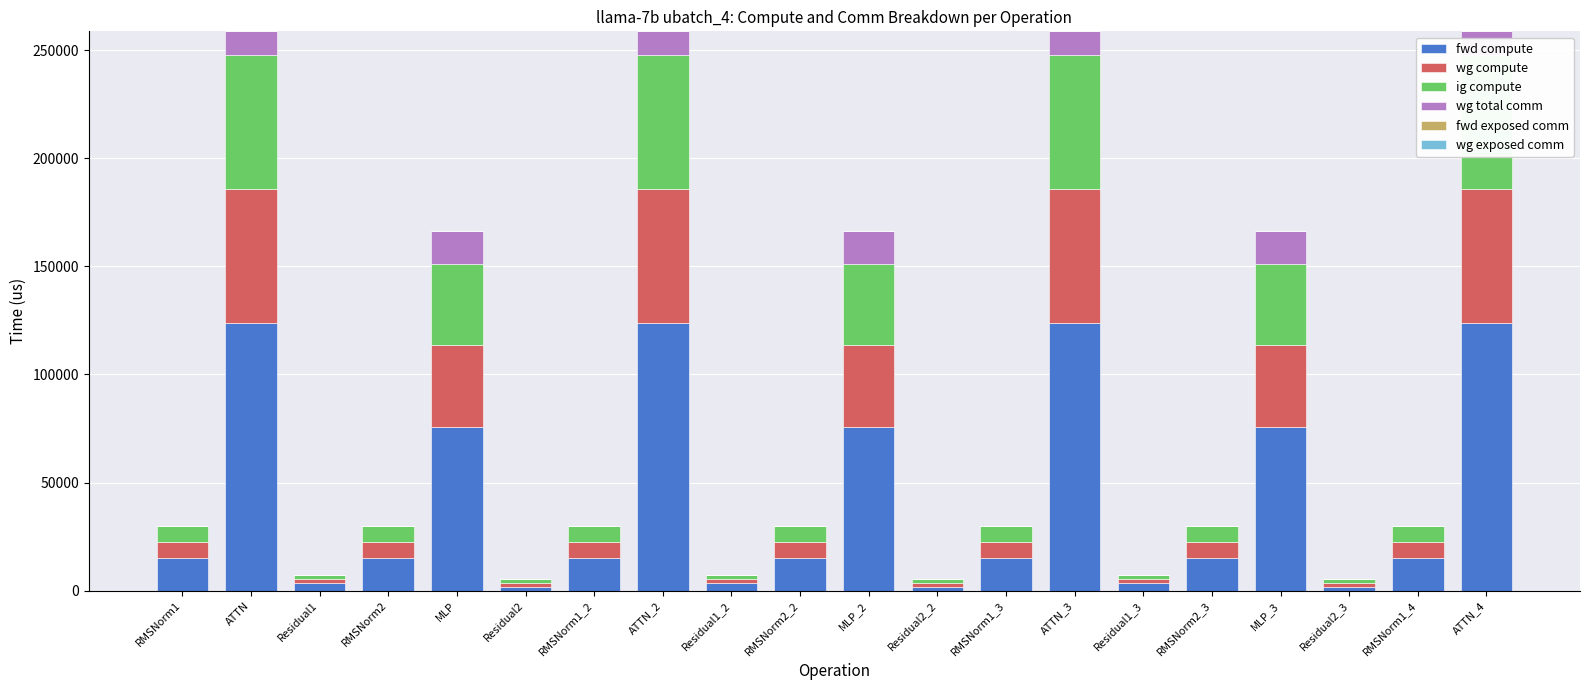

What is the difference between the wg compute values at RMSNorm1 and MLP_3?

30290.2